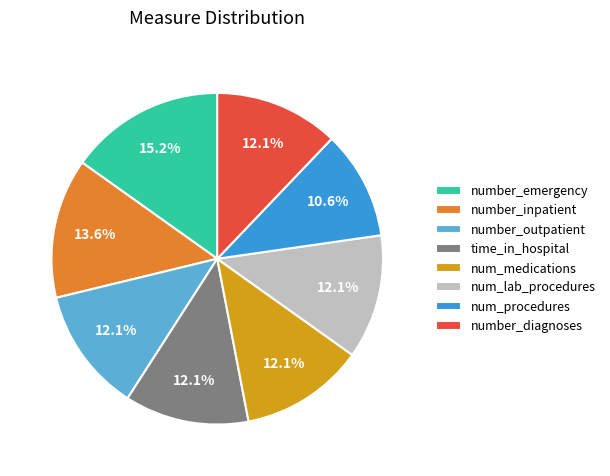

How many slices are in this pie chart?

8